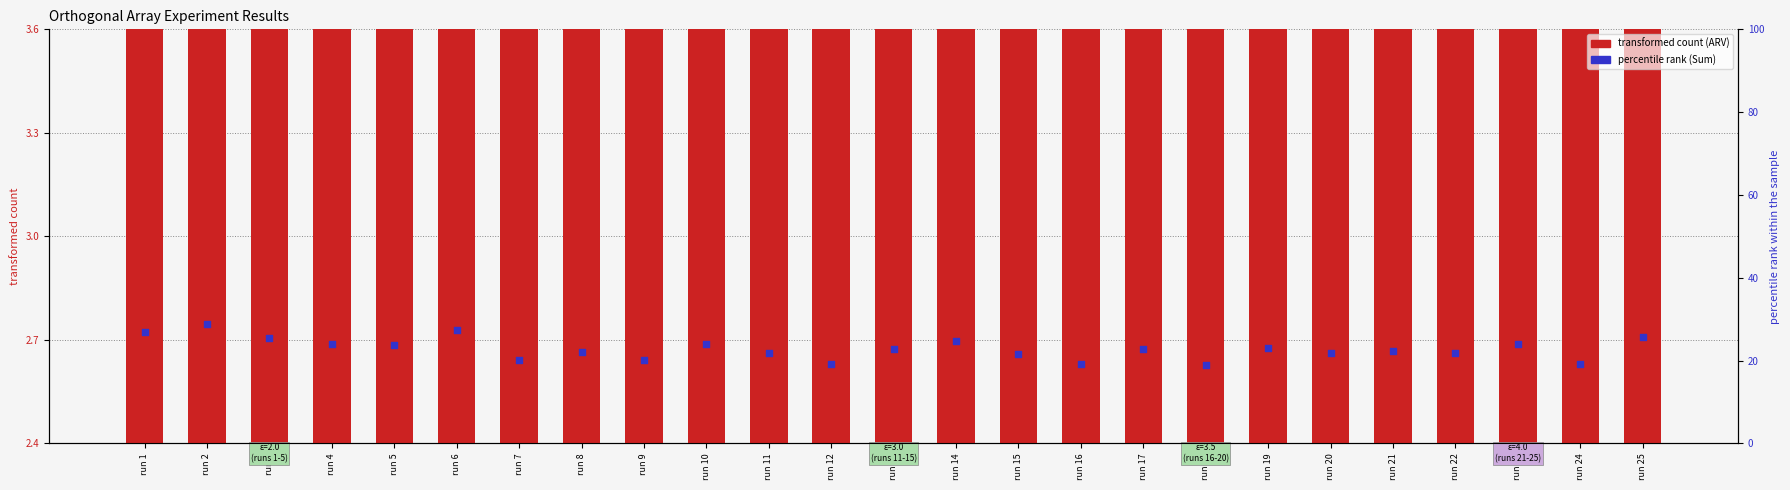

At which category is the sum across all series the highest?

run 2